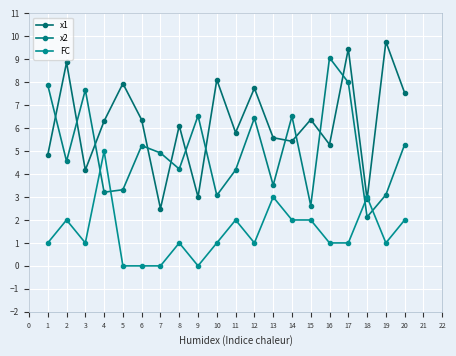

Rank the series at 13 from highest to lowest value.

x1, x2, FC